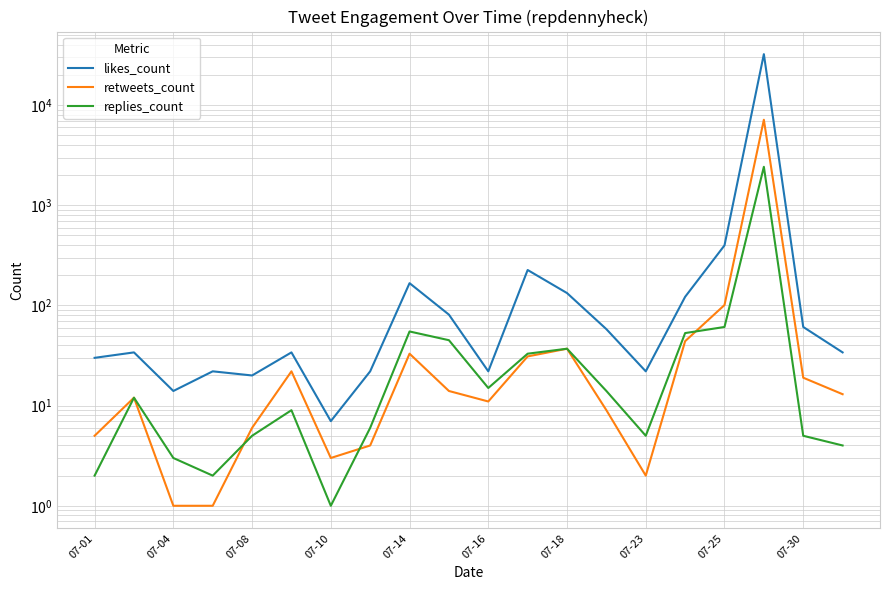

In retweets_count, how many points are lower than both neighbors (excluding endpoints)?

3